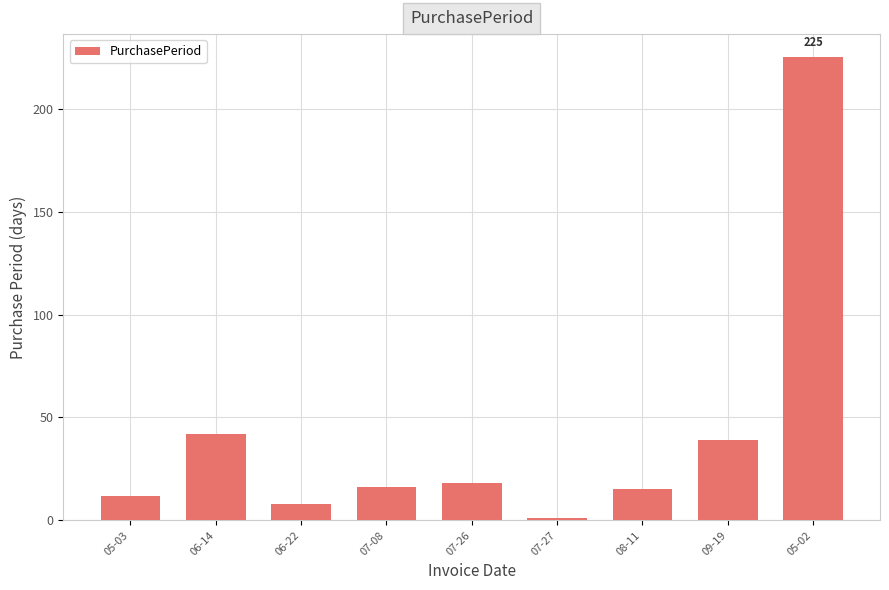

How many bars are there in total?

9